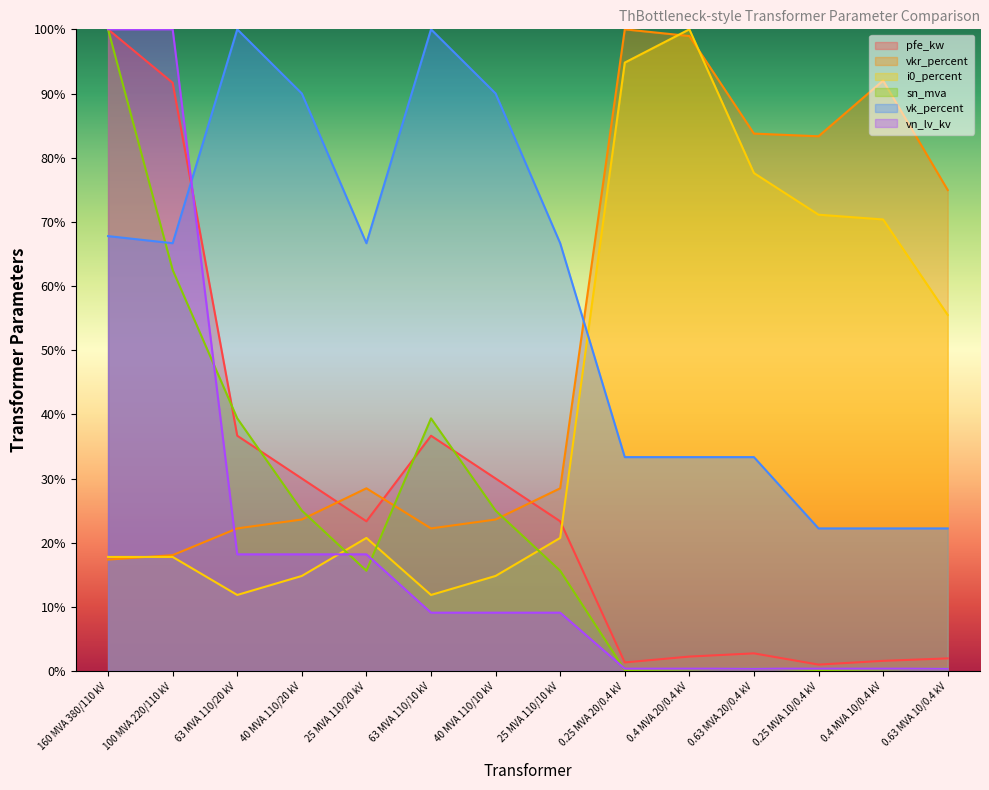

What position from the right is 40 MVA 110/20 kV?

11